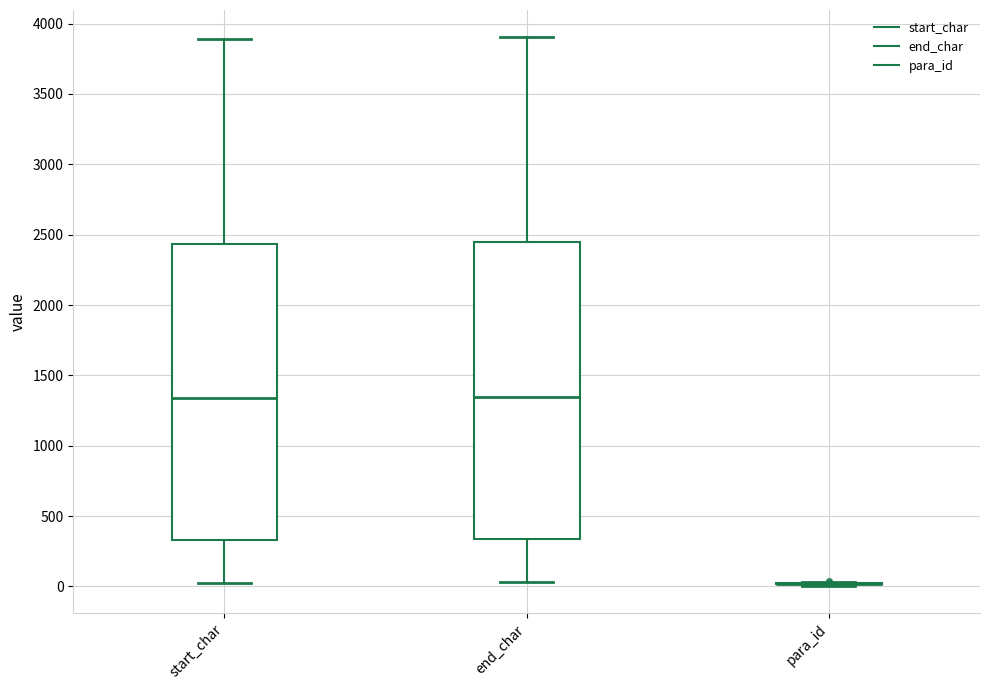

Reading left to right, transcribe this box plot: for each box, give where its median line is, the range the box spans, and where its two whiskers end, as read against the y-axis. The values are not printed on the chart, so give them approximately, as read against the axis.

start_char: median 1350, box 350 to 2450, whiskers 50 to 3900
end_char: median 1350, box 350 to 2450, whiskers 50 to 3900
para_id: box collapsed to a line at 0, whiskers 0 to 50